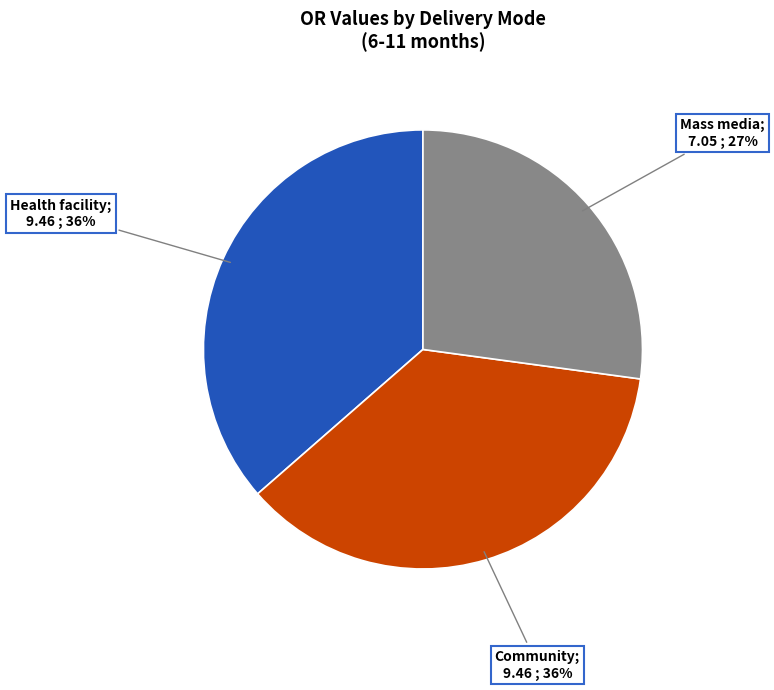

Does any single category account for the majority?

No